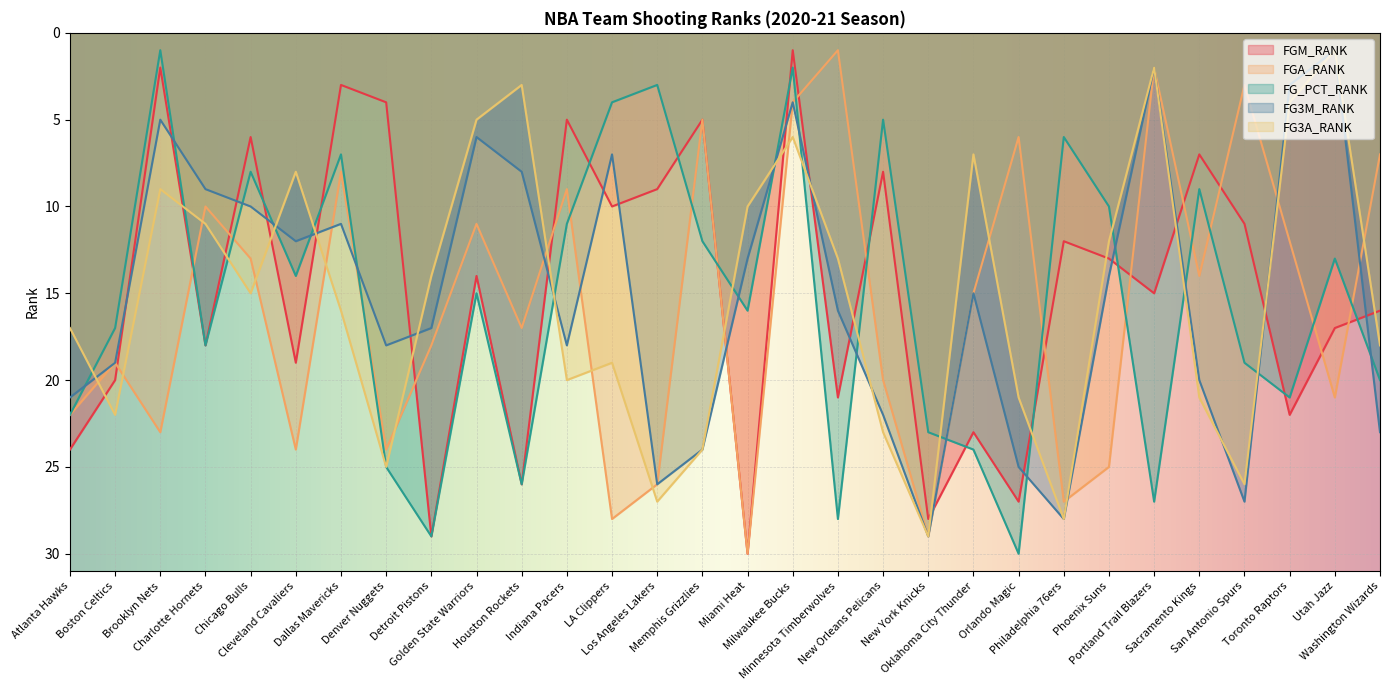

Rank the categories by FGM_RANK value from highest to lowest.

Miami Heat, Detroit Pistons, New York Knicks, Orlando Magic, Houston Rockets, Atlanta Hawks, Oklahoma City Thunder, Toronto Raptors, Minnesota Timberwolves, Boston Celtics, Cleveland Cavaliers, Charlotte Hornets, Utah Jazz, Washington Wizards, Portland Trail Blazers, Golden State Warriors, Phoenix Suns, Philadelphia 76ers, San Antonio Spurs, LA Clippers, Los Angeles Lakers, New Orleans Pelicans, Sacramento Kings, Chicago Bulls, Indiana Pacers, Memphis Grizzlies, Denver Nuggets, Dallas Mavericks, Brooklyn Nets, Milwaukee Bucks